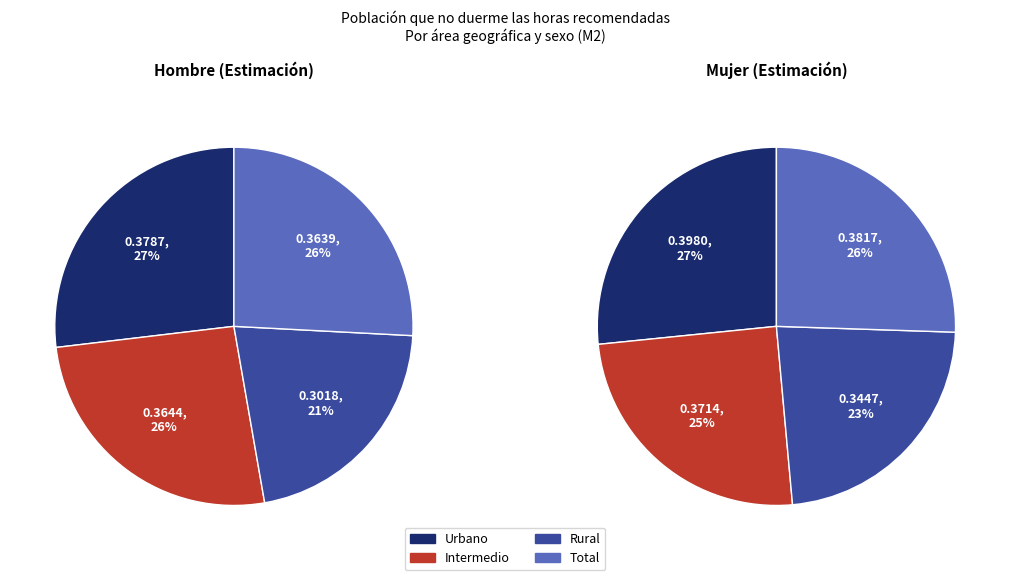

Is Total the majority of the pie?

No